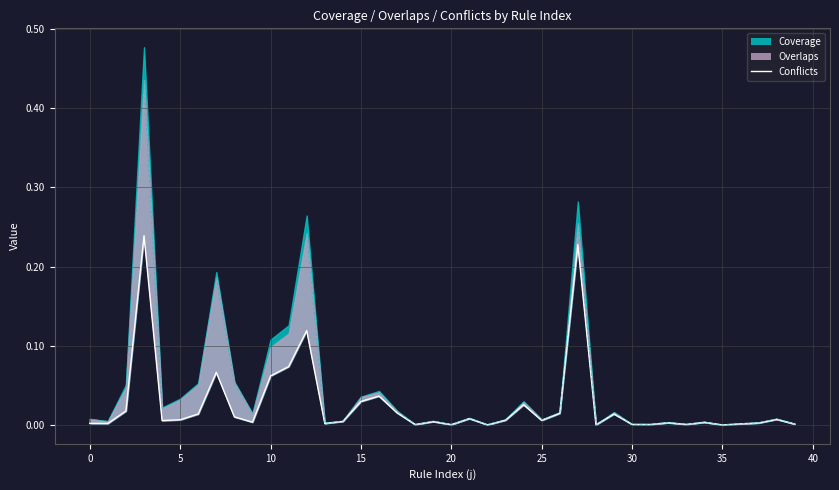

What is the difference between the maximum and second lowest values?

0.2